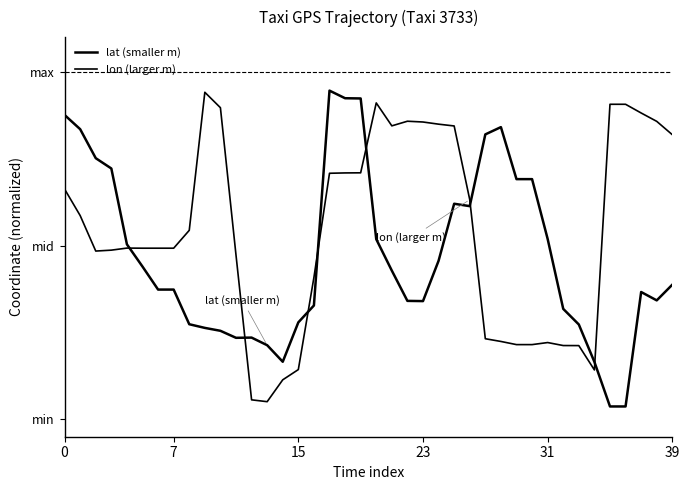

Does the chart have visible grid lines?

No